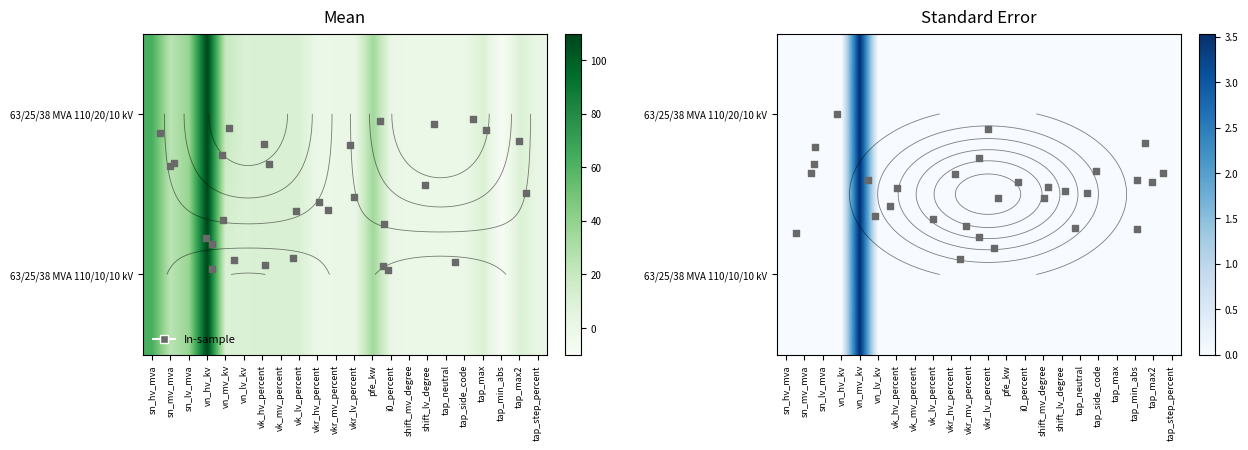

Is the value of 63/25/38 MVA 110/10/10 kV at vn_mv_kv greater than the value of 63/25/38 MVA 110/20/10 kV at vkr_lv_percent?

Yes